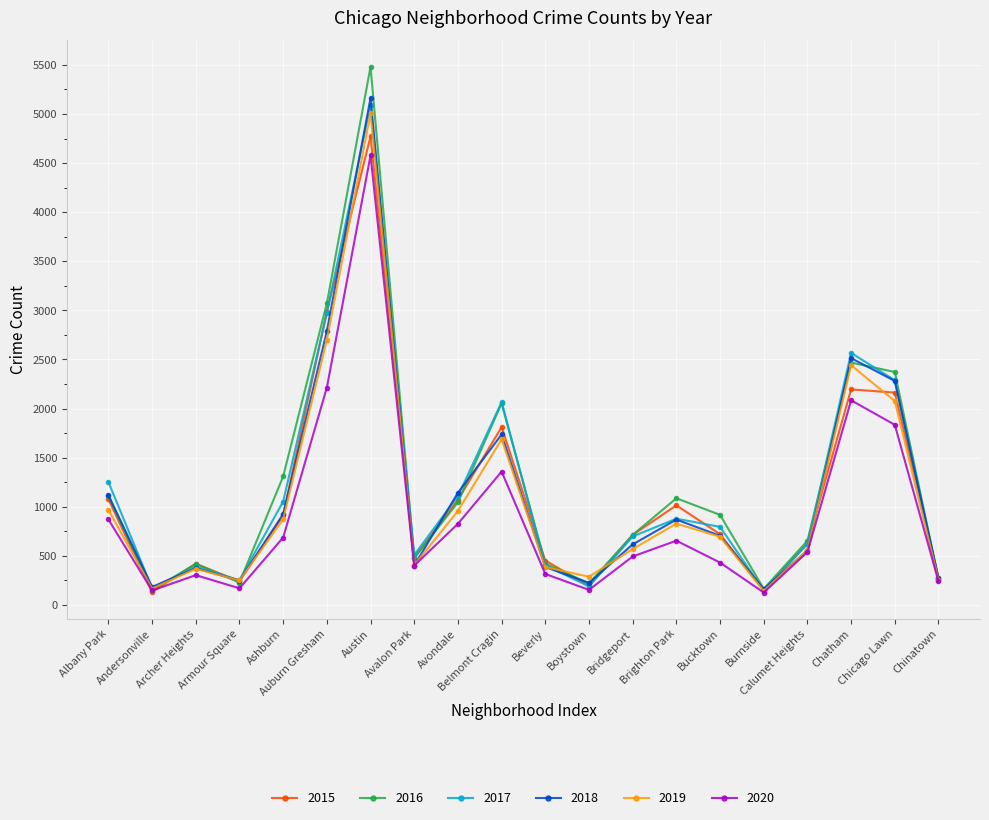

Which series has the widest spread of values?

2016